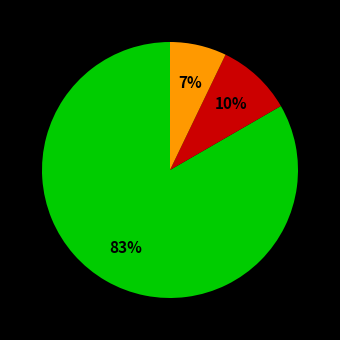

To the nearest percent, what is the difference between the largest and smallest slice percentages?

76%